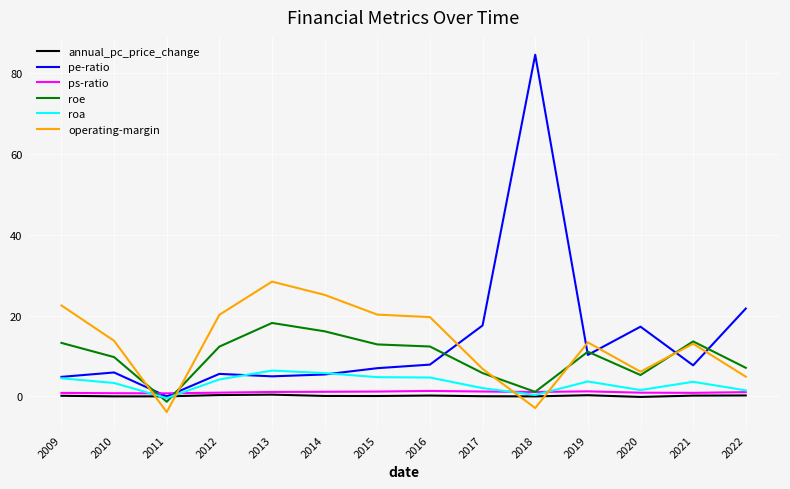

Is it true that annual_pc_price_change equals 0.3 at 2012?

True